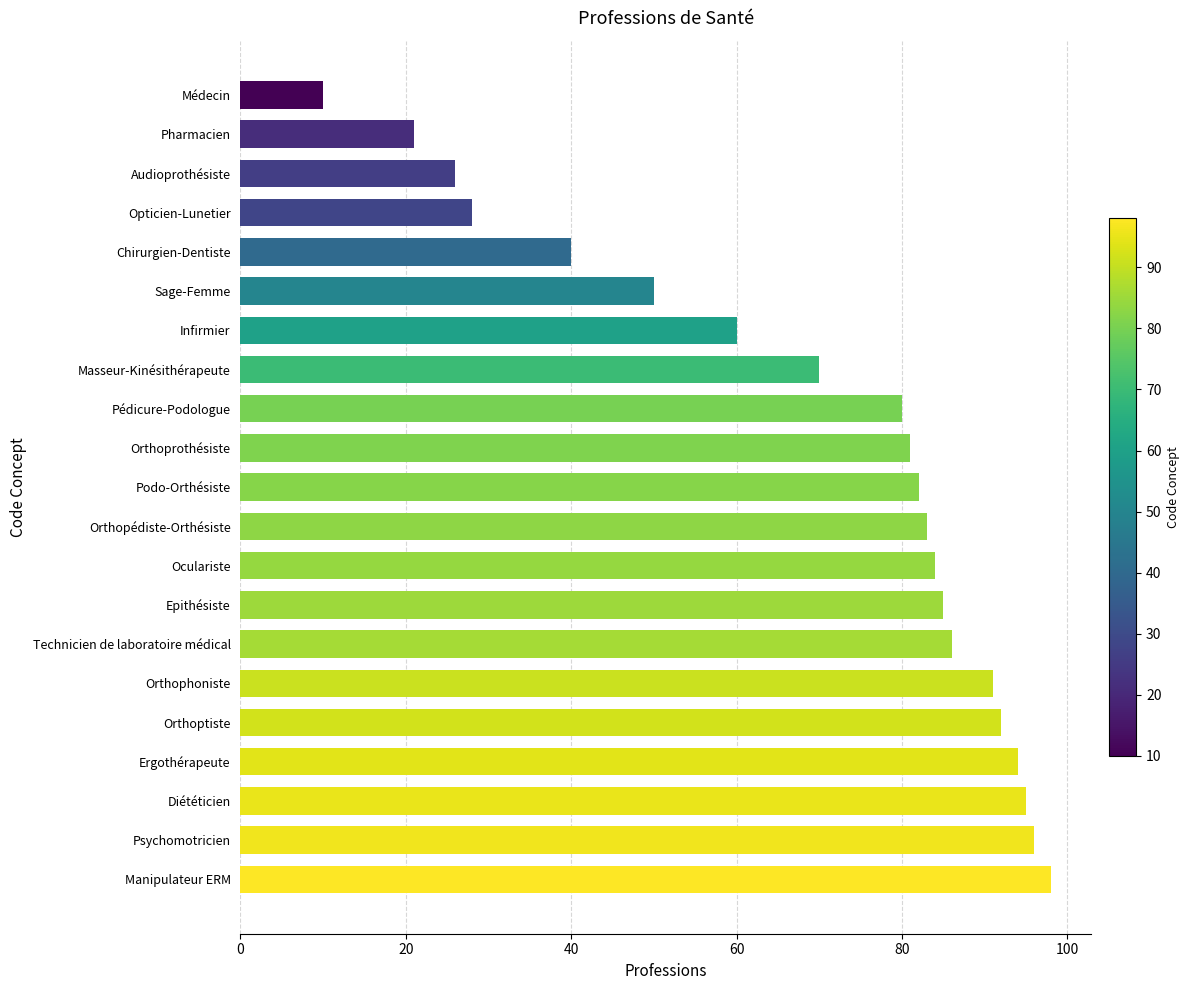

Are the bars horizontal?

Yes